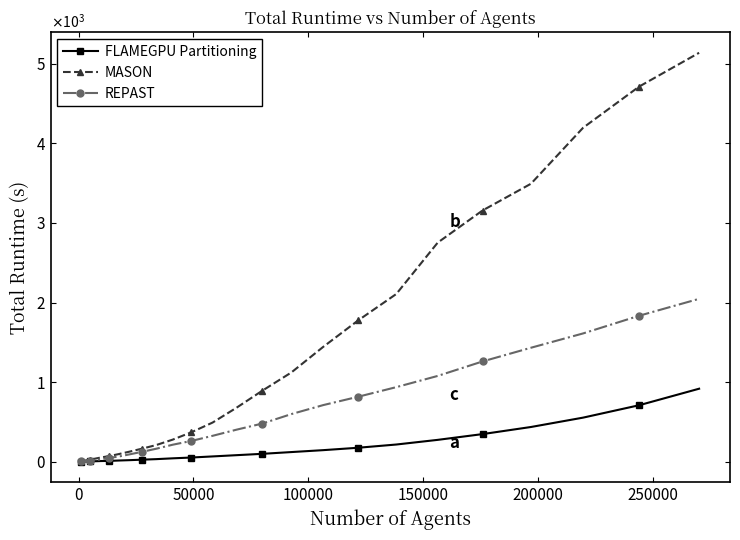

List the series in order of their overall mean, highest first.

MASON, REPAST, FLAMEGPU Partitioning